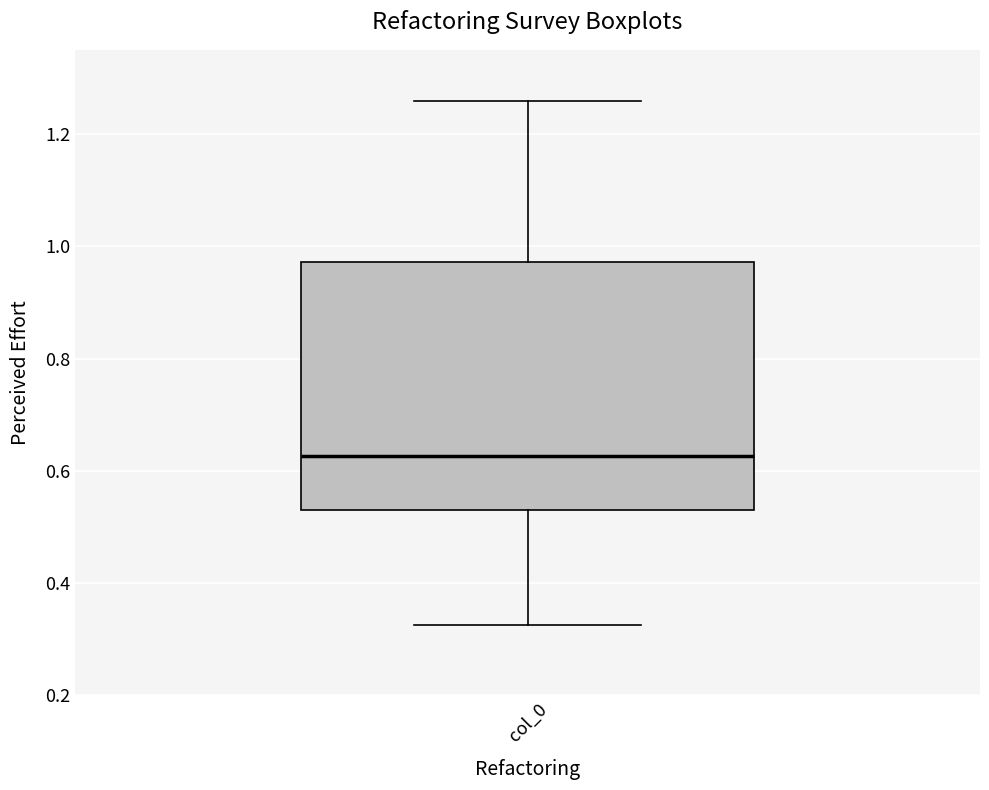

Where does the lower whisker of the box for col_0 end on the y-axis? The values are not printed on the chart, so give them approximately, as read against the axis.

0.32